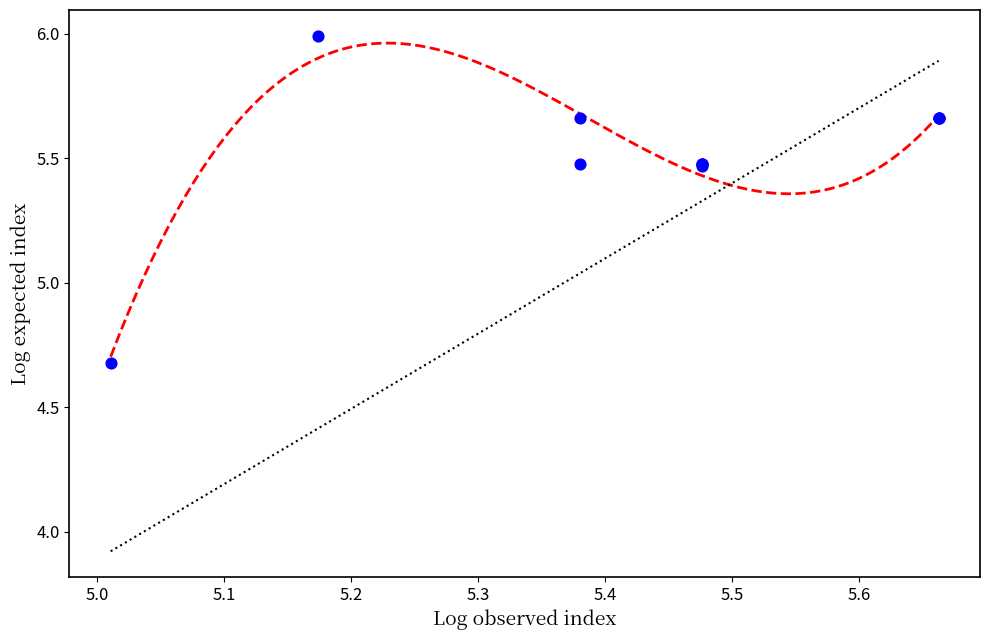

What Y value in the scatter plot is closest to 5?

4.7